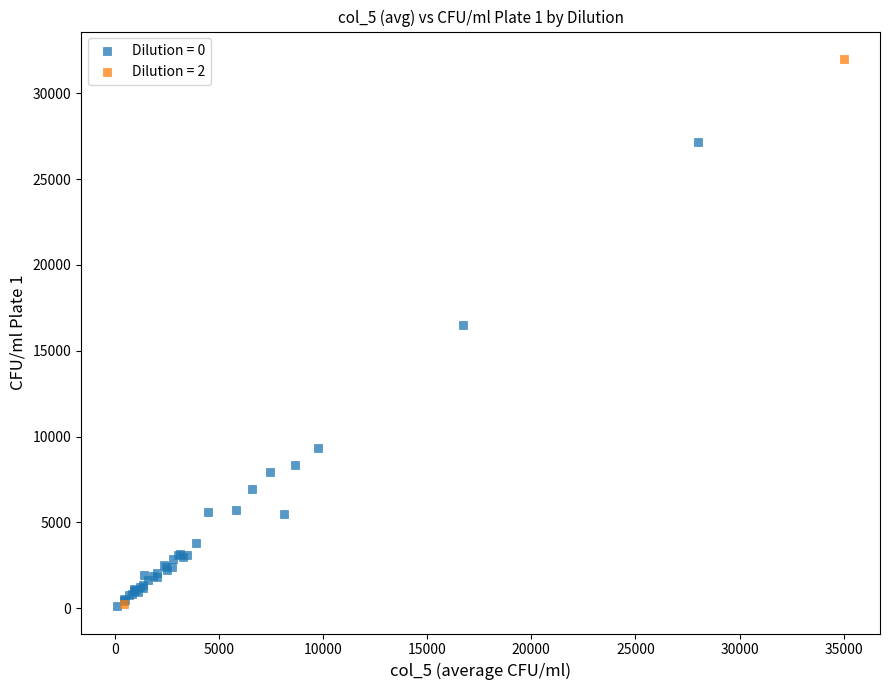

What are all the series names shown in the legend?

Dilution = 0, Dilution = 2